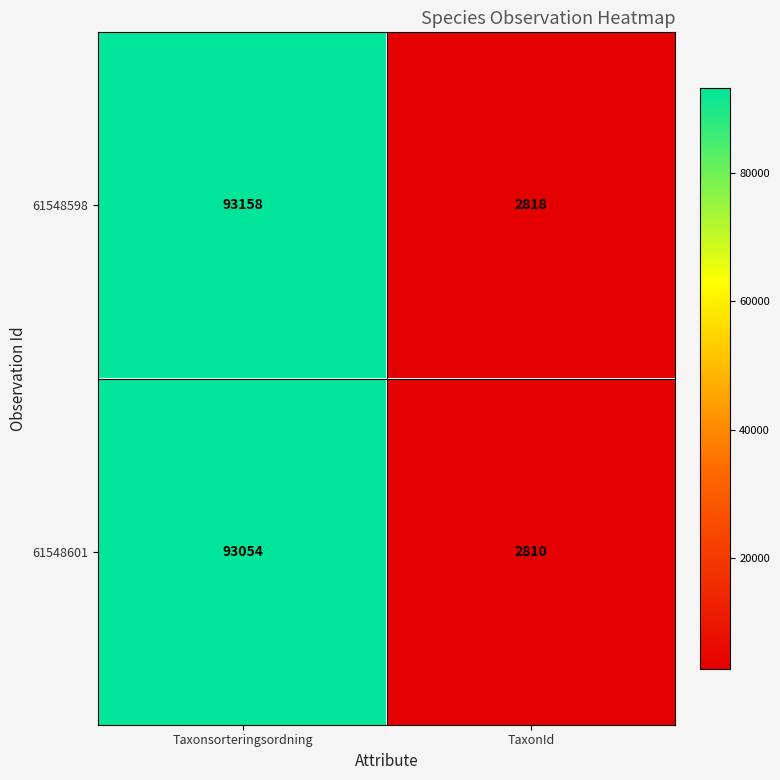

At which category does the chart reach its minimum across all series?

TaxonId